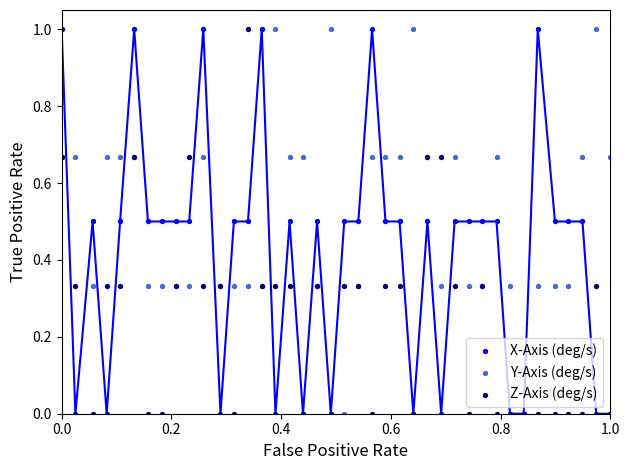

What is the X range (max minus min) for the scatter plot?

1.0